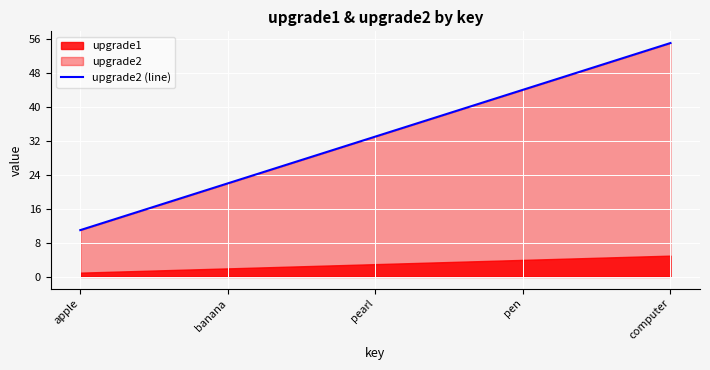

Reading left to right, extract all data points from this chart.

11	22	33	44	55